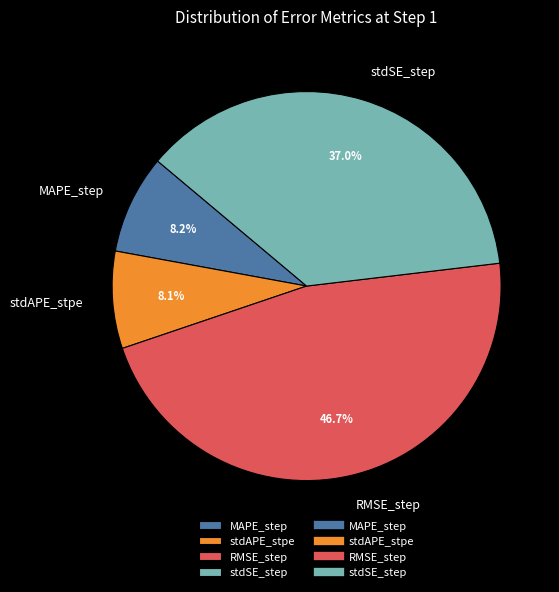

To the nearest percent, what is the difference between the MAPE_step and stdSE_step slice percentages?

29%